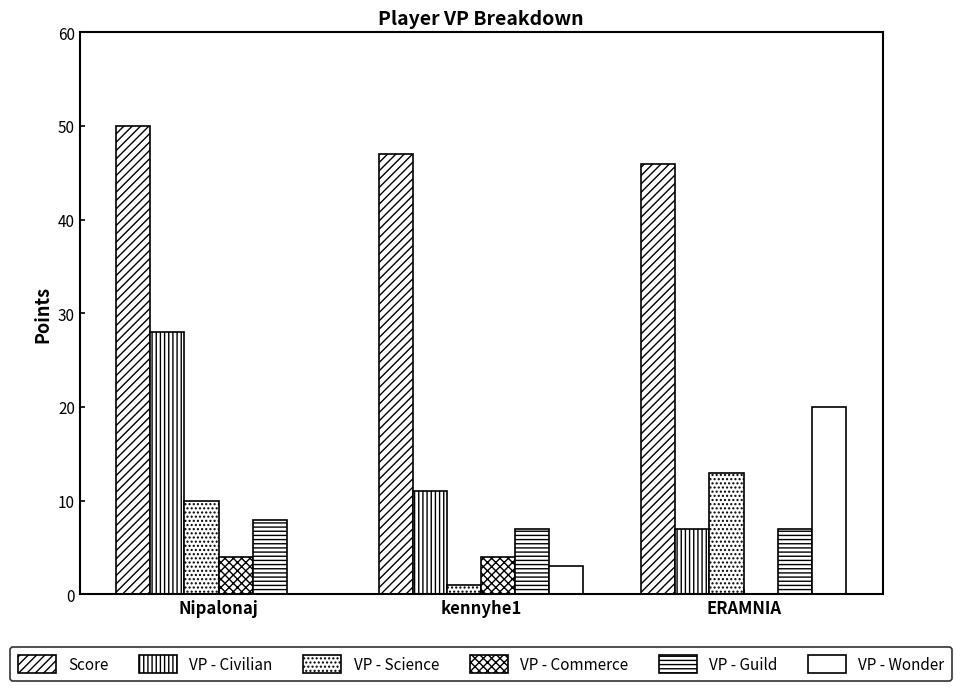

Where does the VP - Science series first go above 10?

ERAMNIA